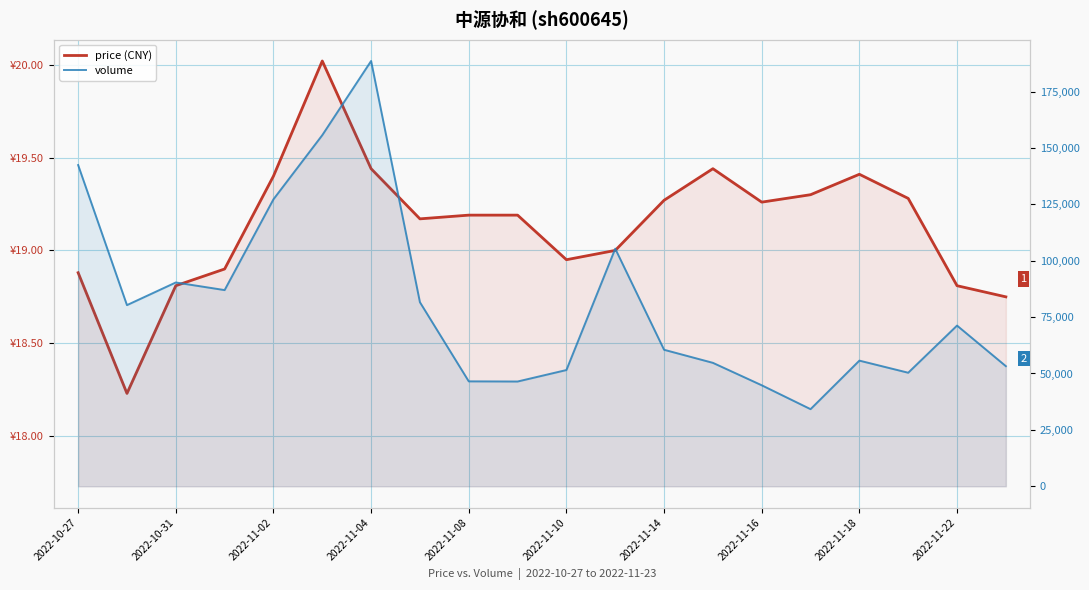

What is the greatest value displayed?

188538.0